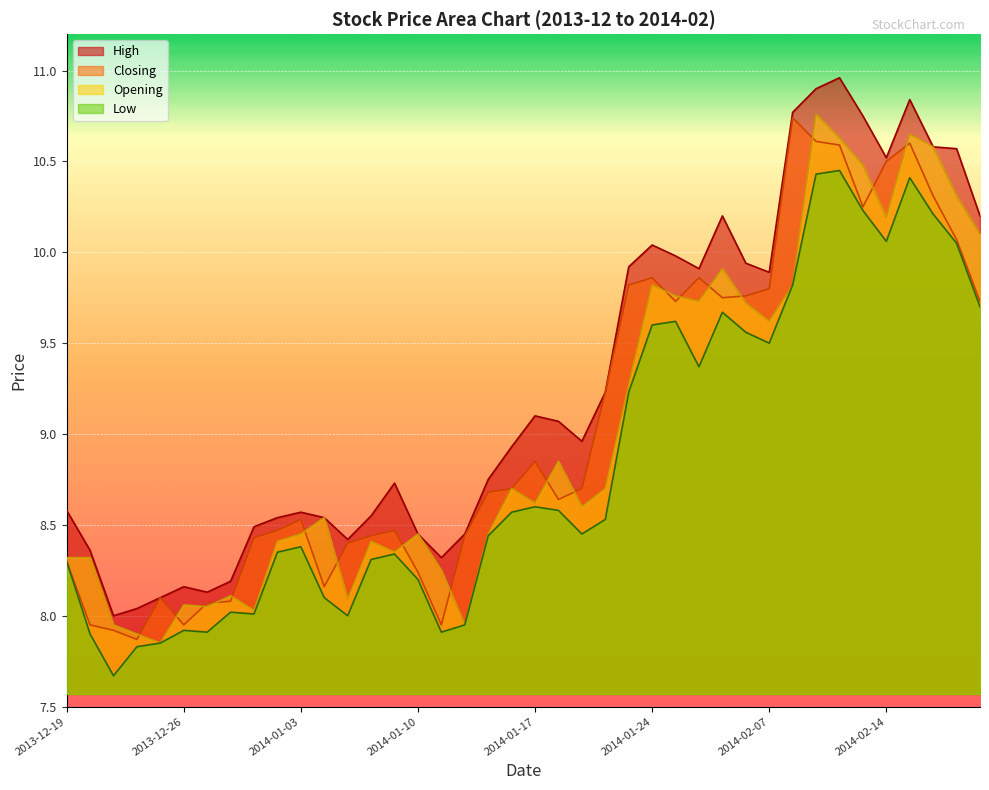

What is the sum of the Low values at 2014-01-09 and 2013-12-23?

16.0